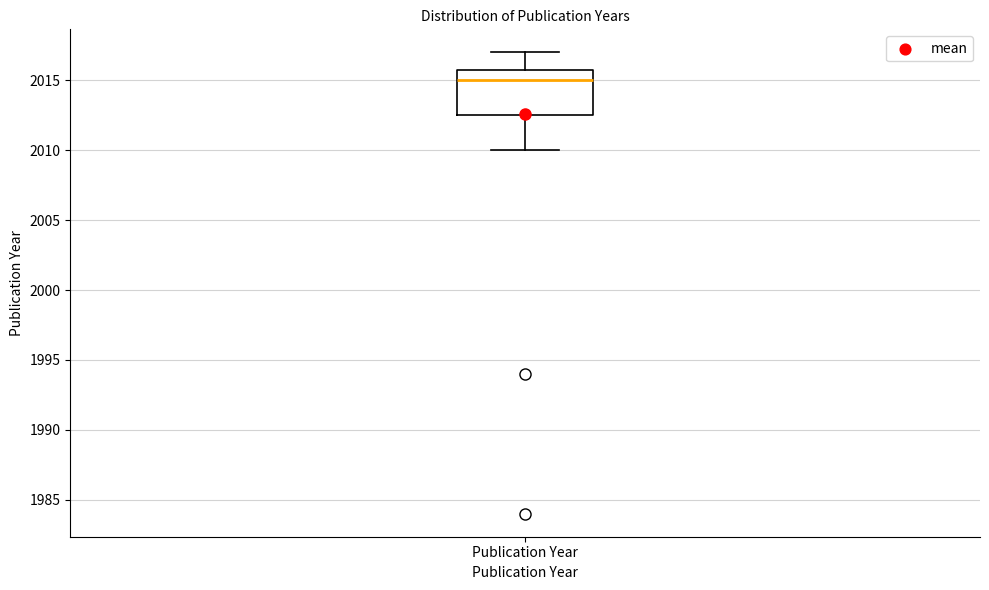

Read this box plot against the y-axis: the position of the median line, the range covered by the box, and the ends of both whiskers. The values are not printed on the chart, so give them approximately, as read against the axis.

median 2015.0, box 2012.5 to 2016.0, whiskers 2010.0 to 2017.0